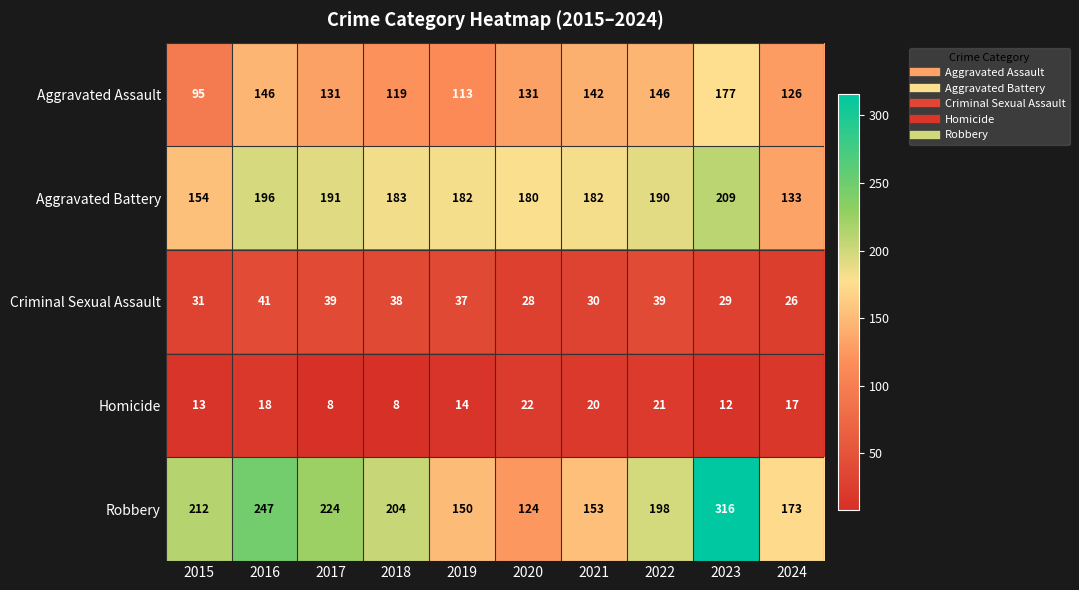

What is the difference between the Homicide values at 2020 and 2019?

8